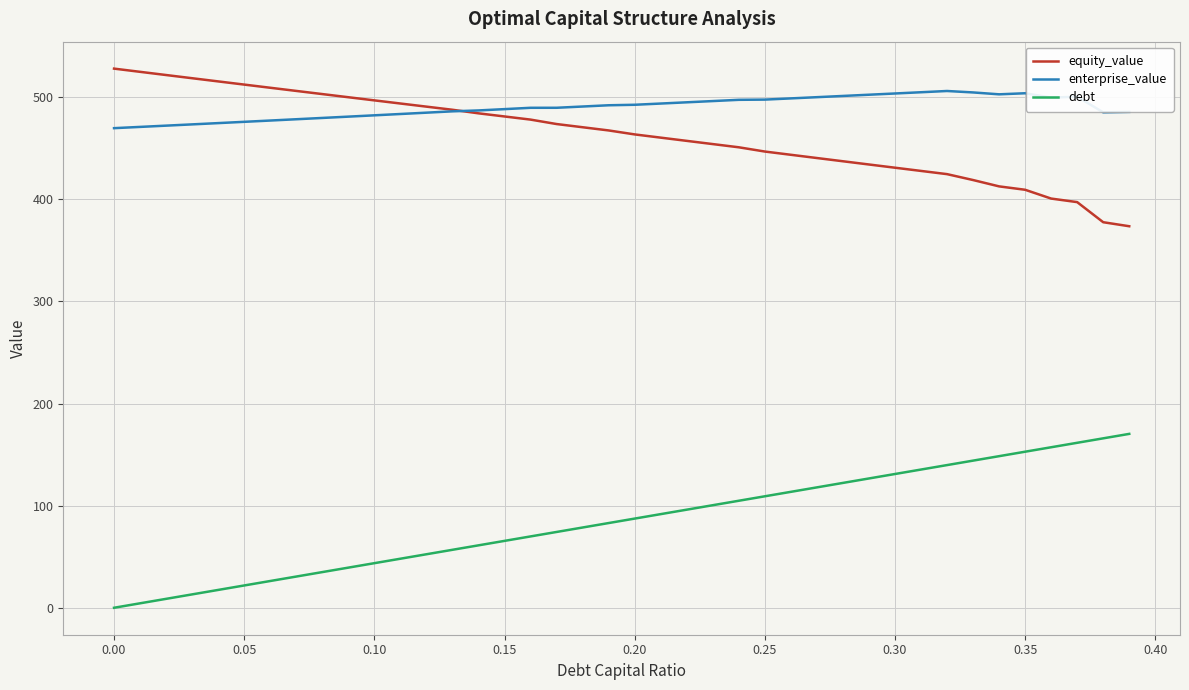

Which series has the largest total across all categories?

enterprise_value